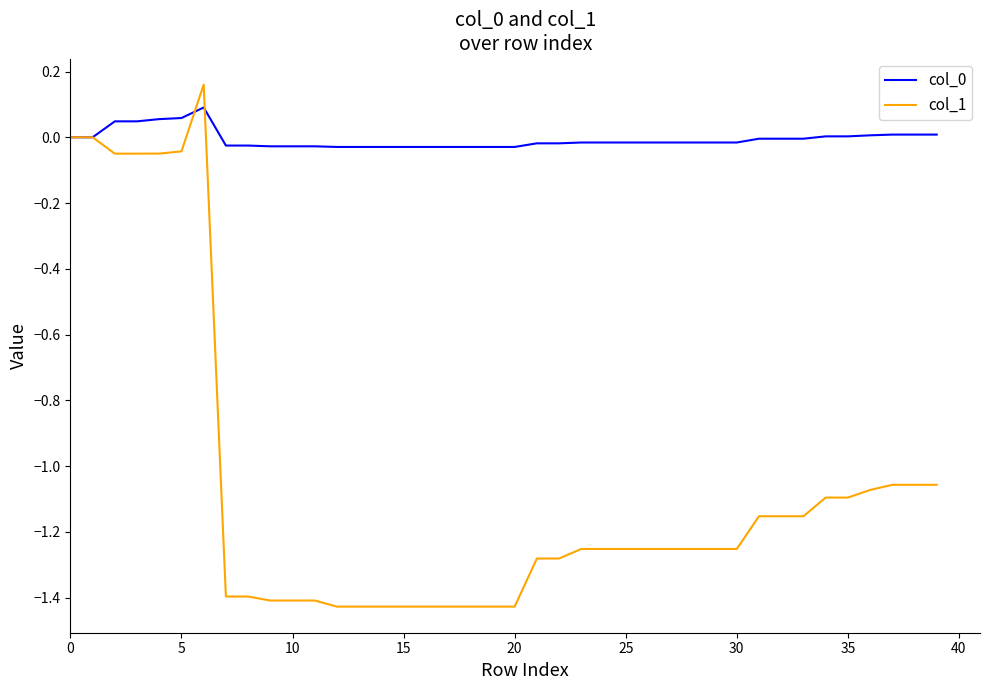

Which series has the widest spread of values?

col_1